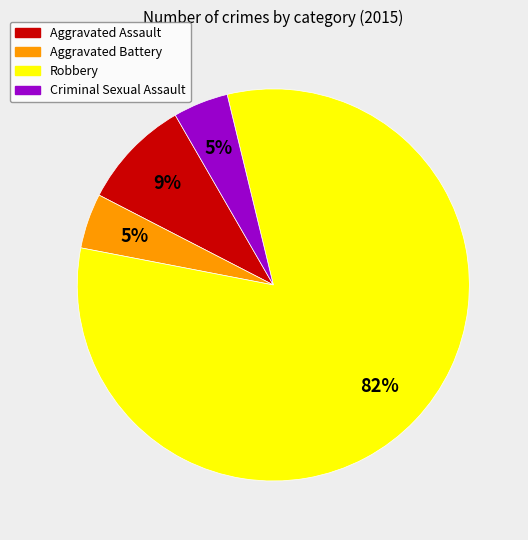

To the nearest percent, what portion does Aggravated Battery represent?

5%